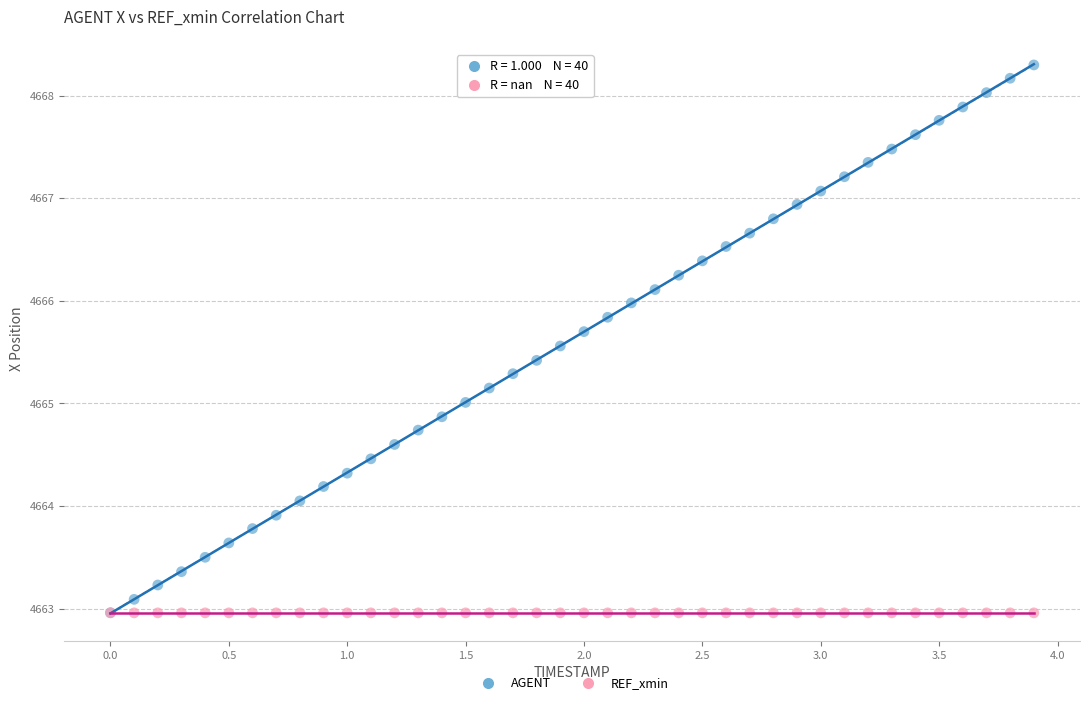

What are all the series names shown in the legend?

AGENT, REF_xmin